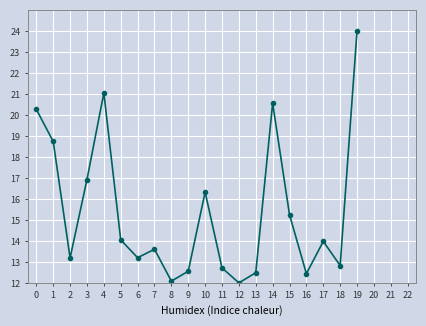

What is the average value?

15.4